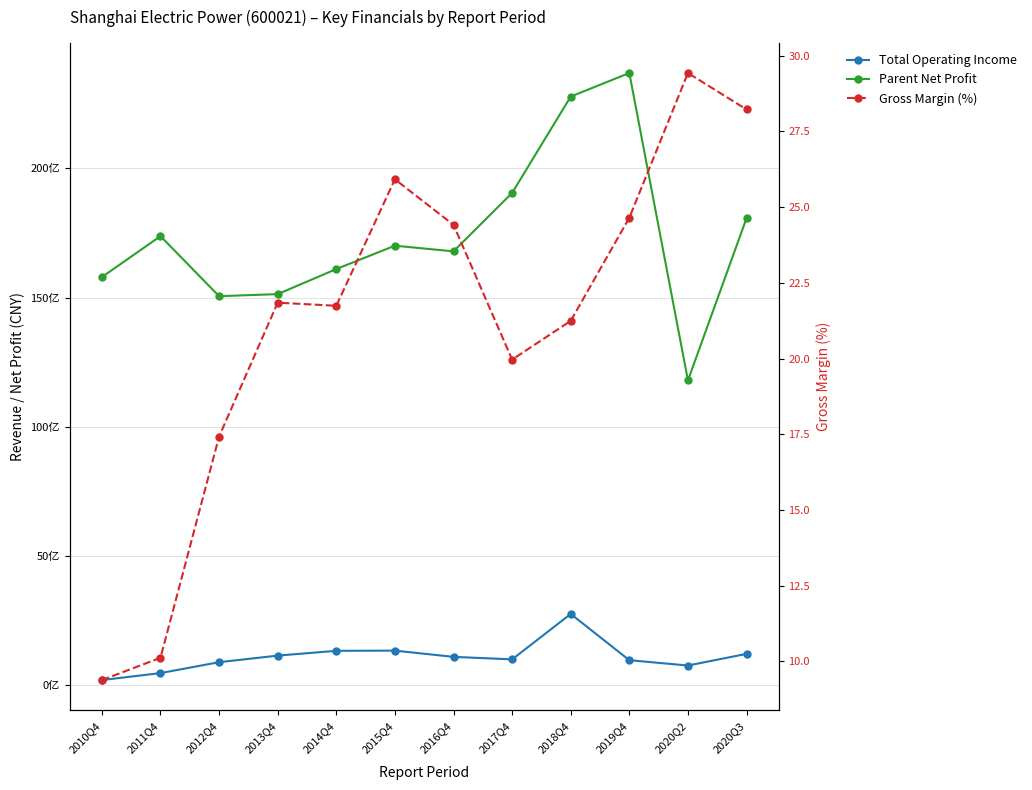

Which series has the largest total across all categories?

Parent Net Profit